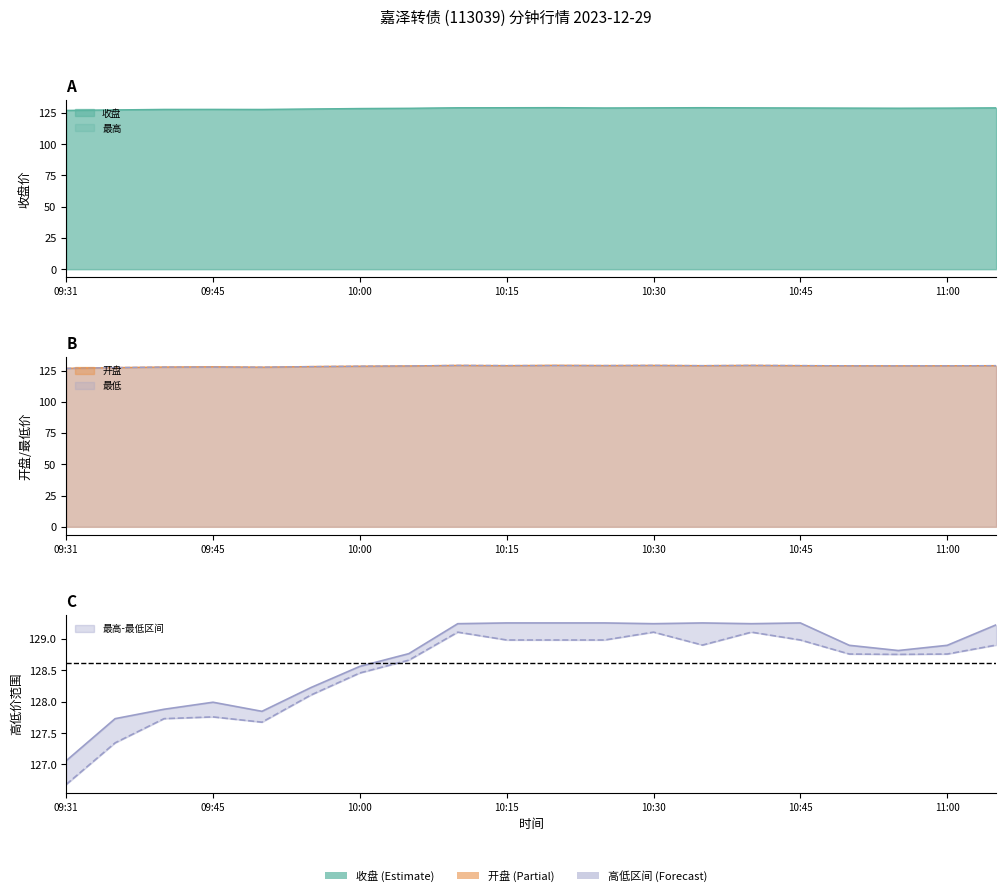

Which series has the widest spread of values?

最低